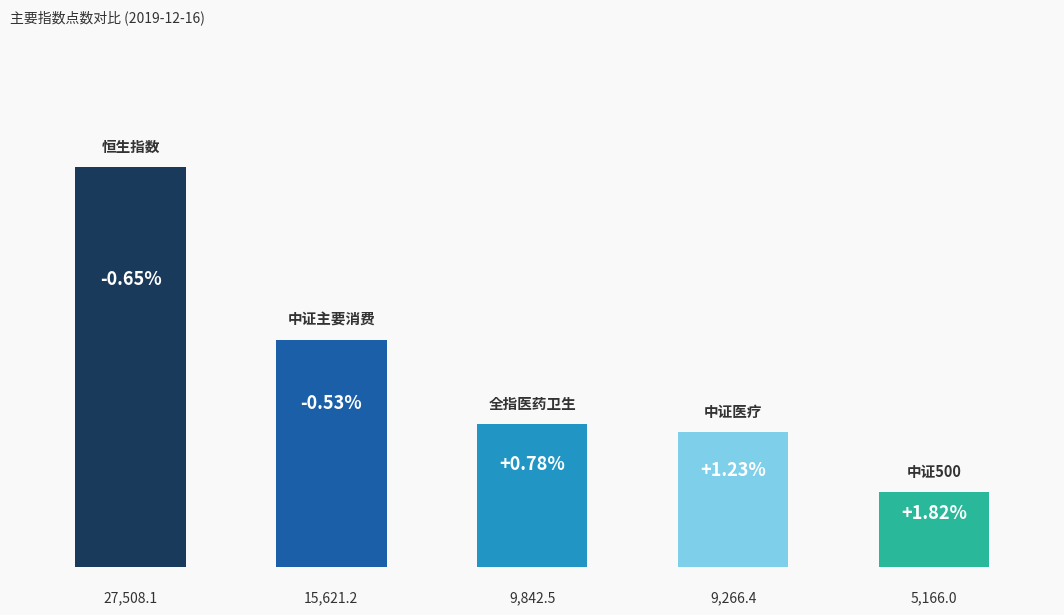

What is the difference between the second highest and second lowest values?

6354.8